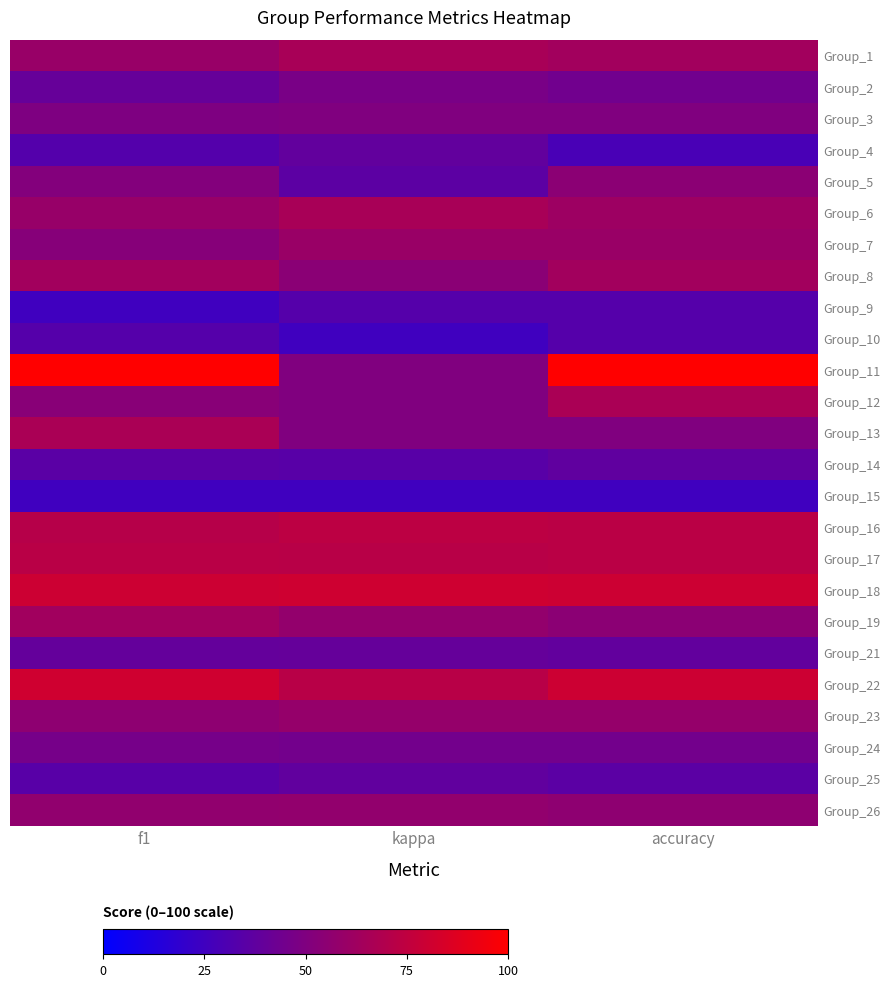

What is the total value across all series at f1?

1347.8